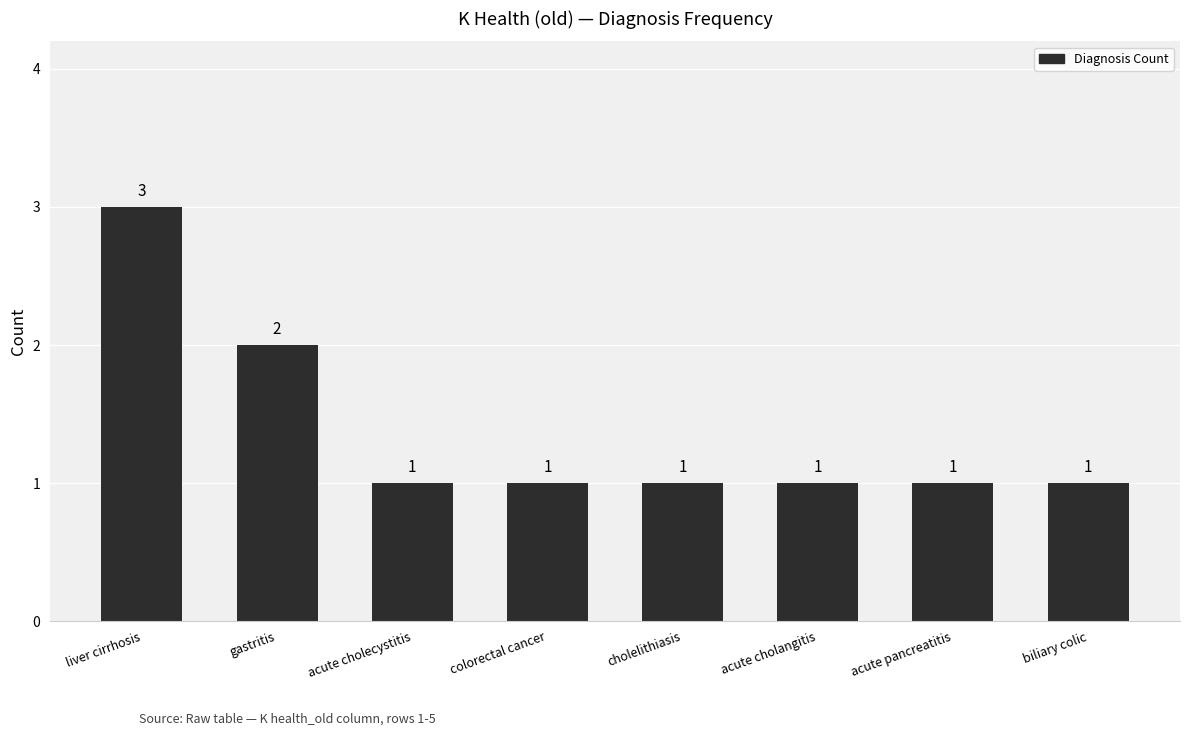

Reading left to right, extract all data points from this chart.

liver cirrhosis=3	gastritis=2	acute cholecystitis=1	colorectal cancer=1	cholelithiasis=1	acute cholangitis=1	acute pancreatitis=1	biliary colic=1